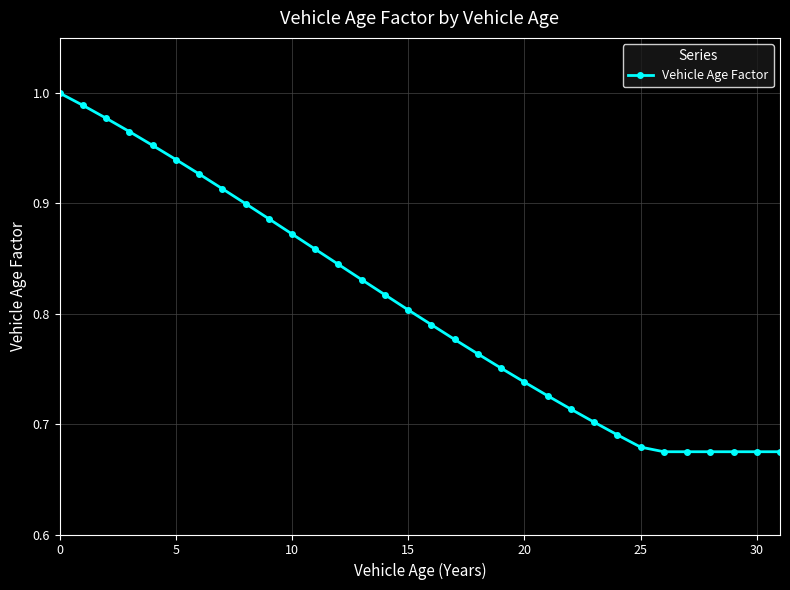

What is the difference between the maximum and minimum values?

0.3